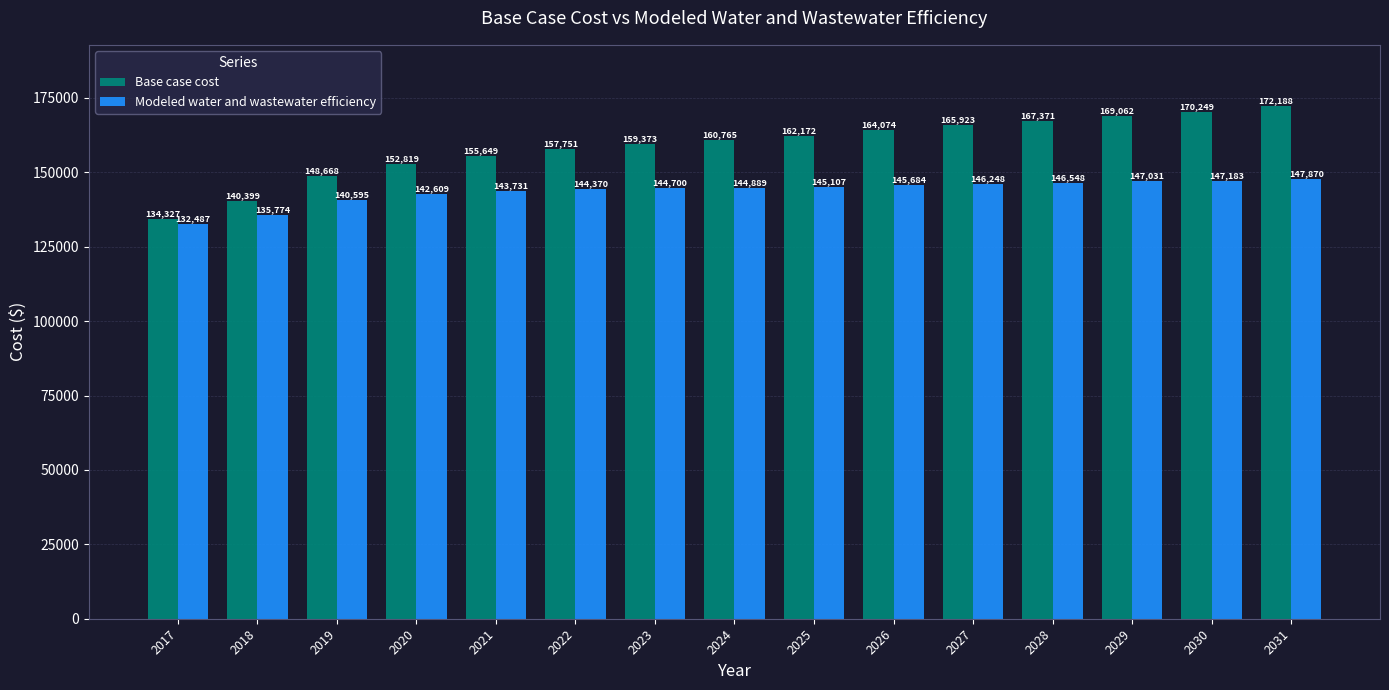

What is the value of the Base case cost bar at the 13th from the left?

169061.6